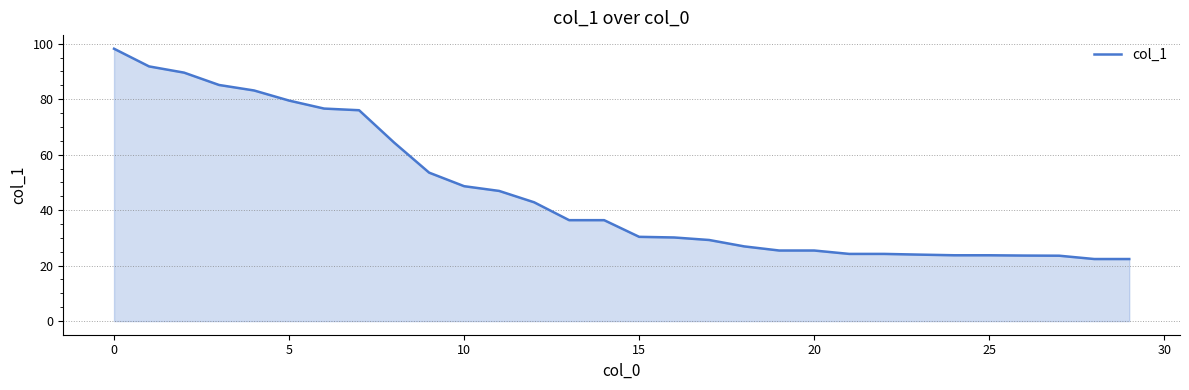

What is the smallest value displayed?

22.4